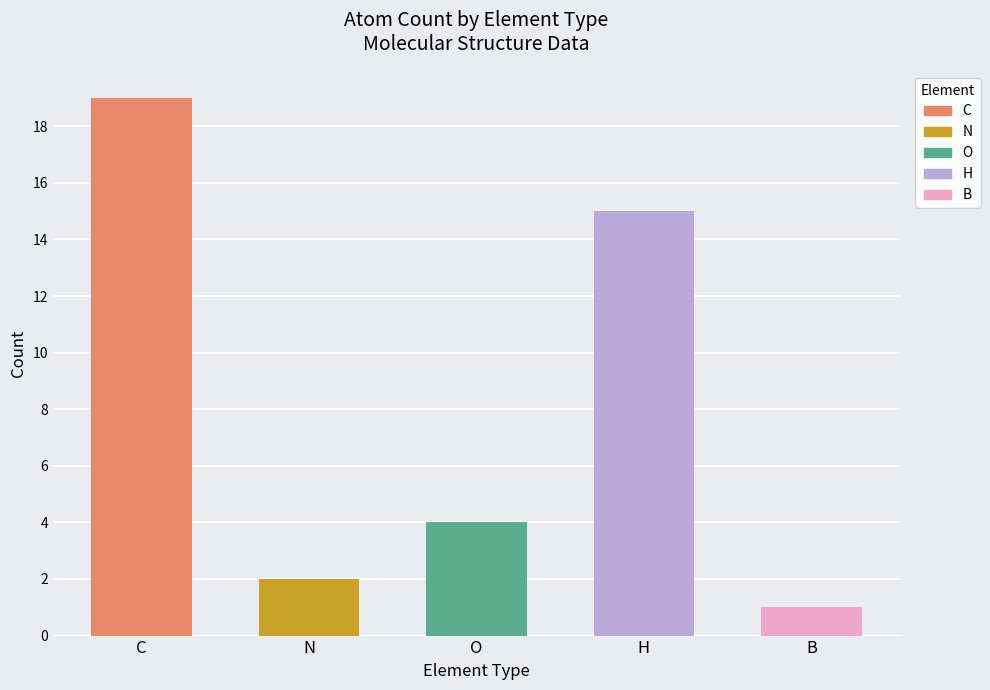

At how many categories does at least one series exceed -1?

5